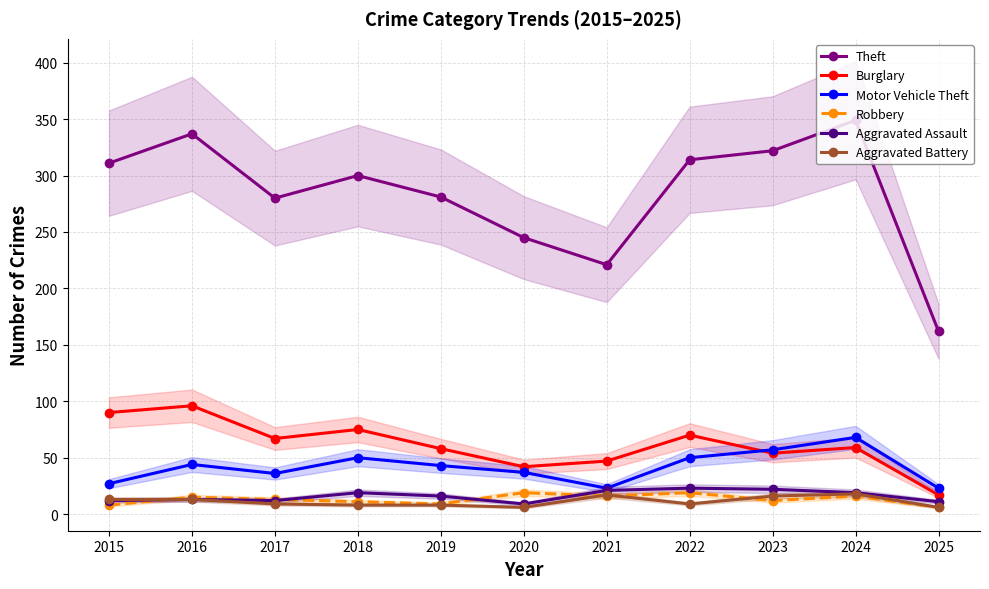

At which category is the sum across all series the highest?

2024